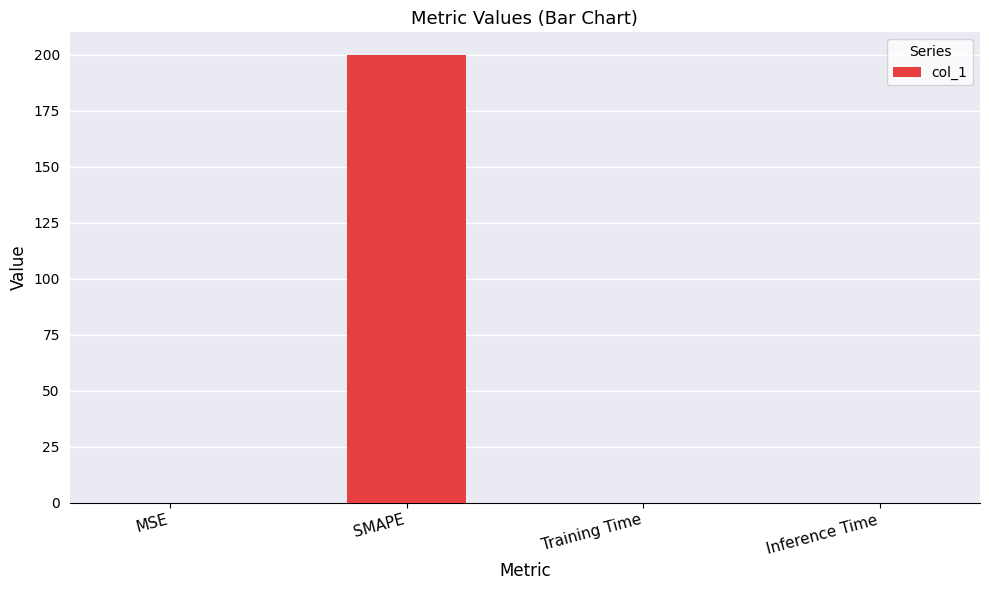

The value at MSE is 0.0. True or false?

True